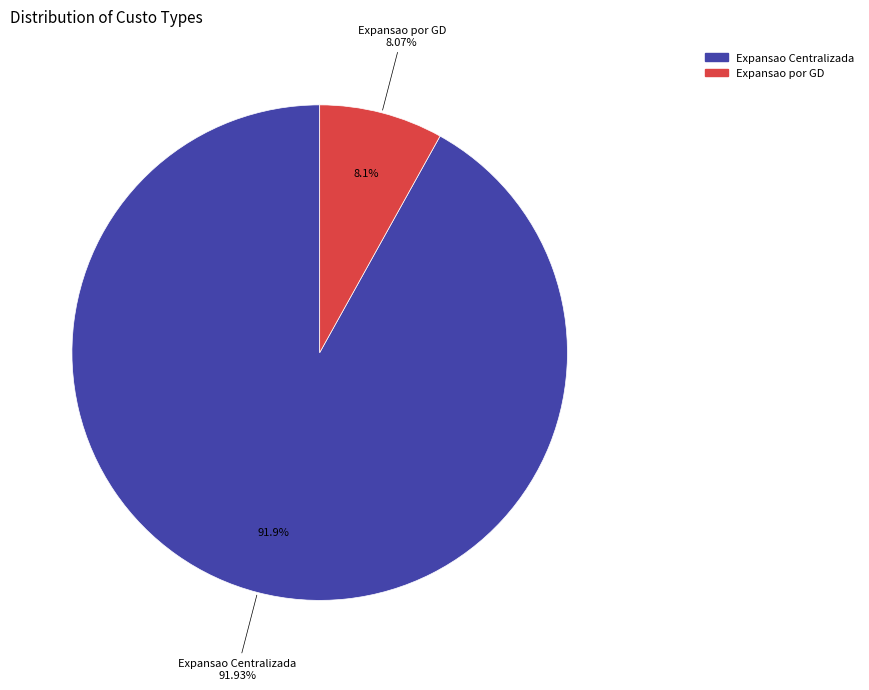

To the nearest percent, what is the difference between the Expansao por GD and Expansao Centralizada slice percentages?

84%